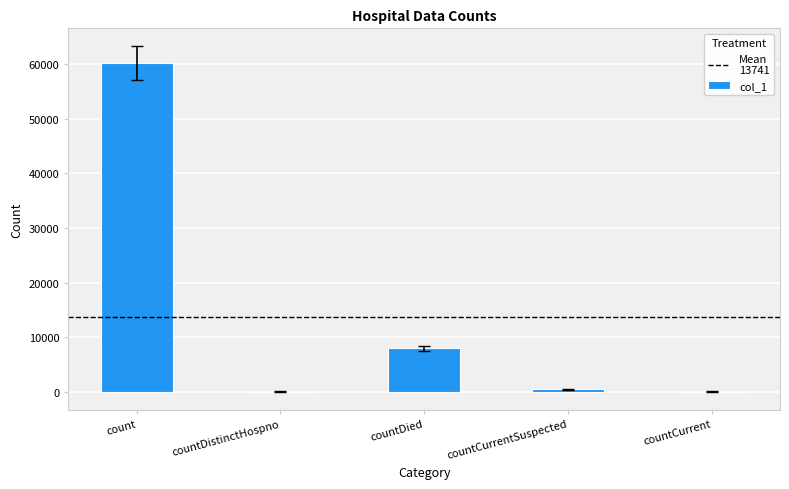

What is the greatest value displayed?

60311